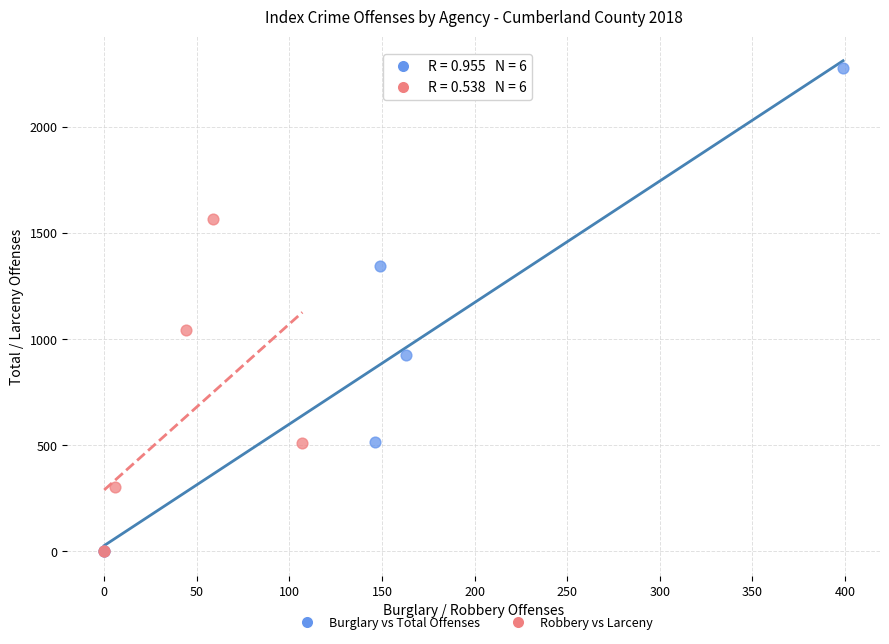

Which series has the largest Y range (max minus min)?

Burglary vs Total Offenses